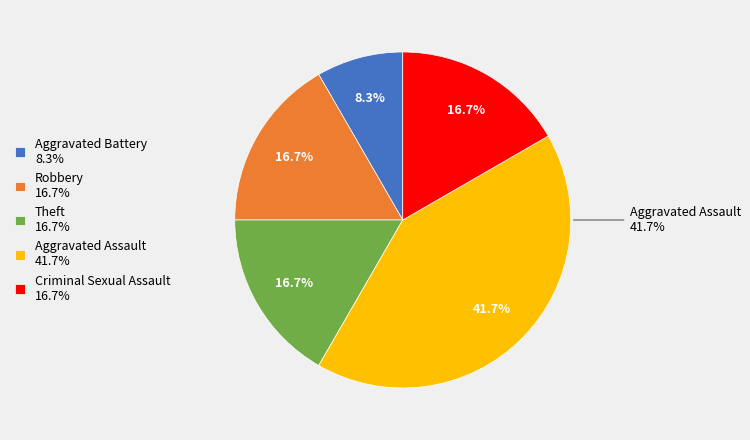

What is the smallest slice in the pie chart?

Aggravated Battery